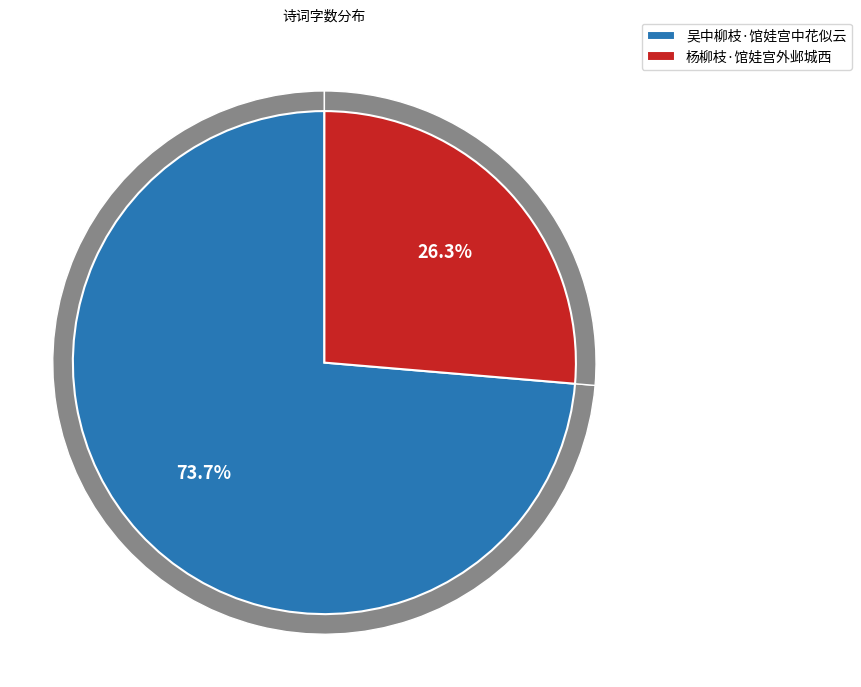

Is it true that 吴中柳枝·馆娃宫中花似云 is 87% of the pie?

False